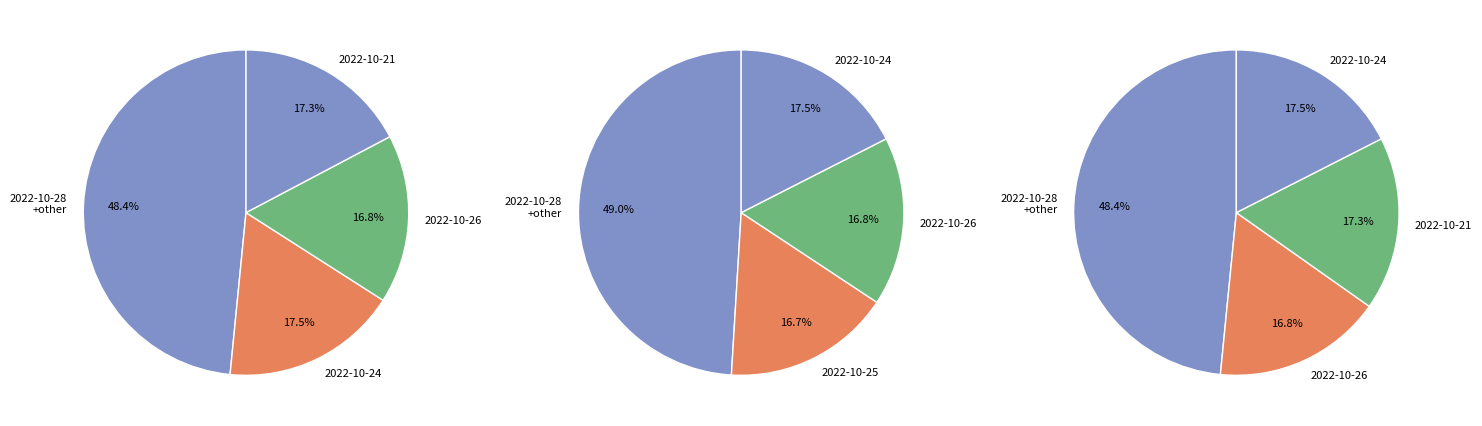

The 2022-10-26 slice represents 27% of the pie. True or false?

False